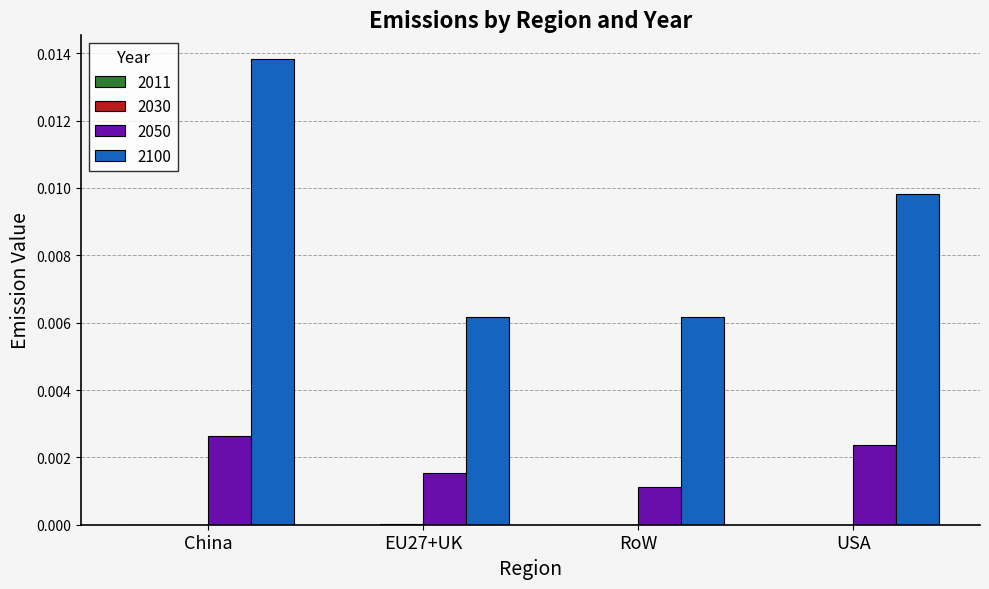

The 2050 series shows 0.0 at China. True or false?

True